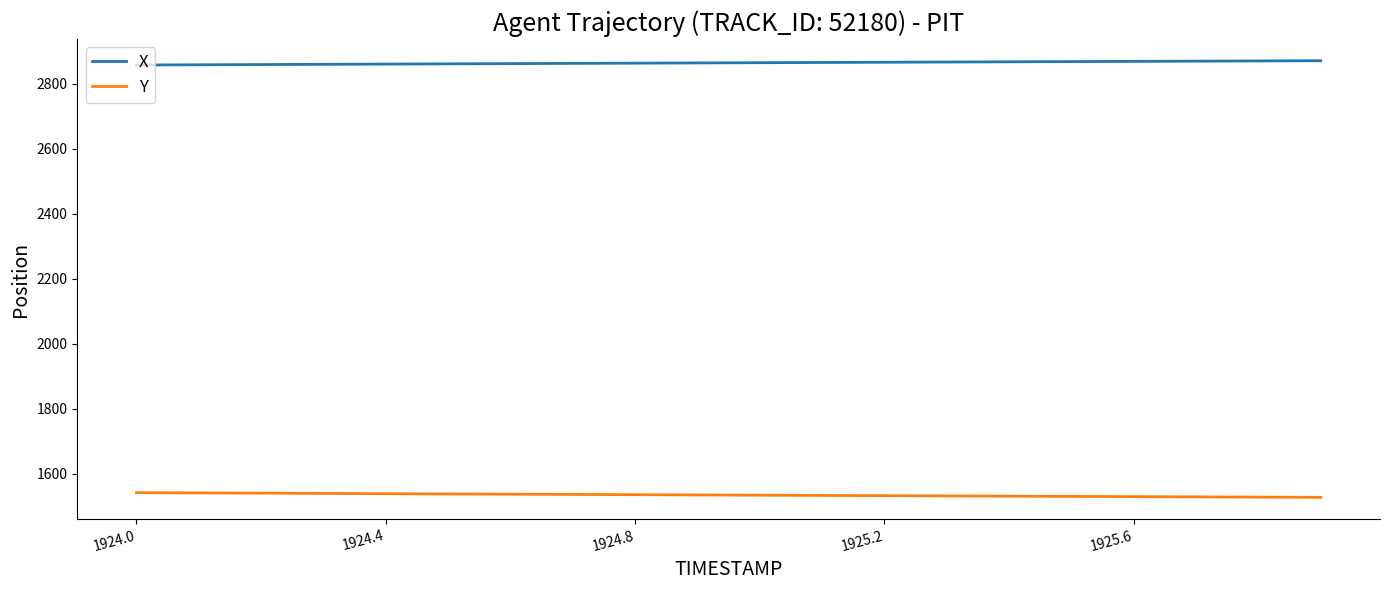

True or false: Y and X intersect in this chart.

False